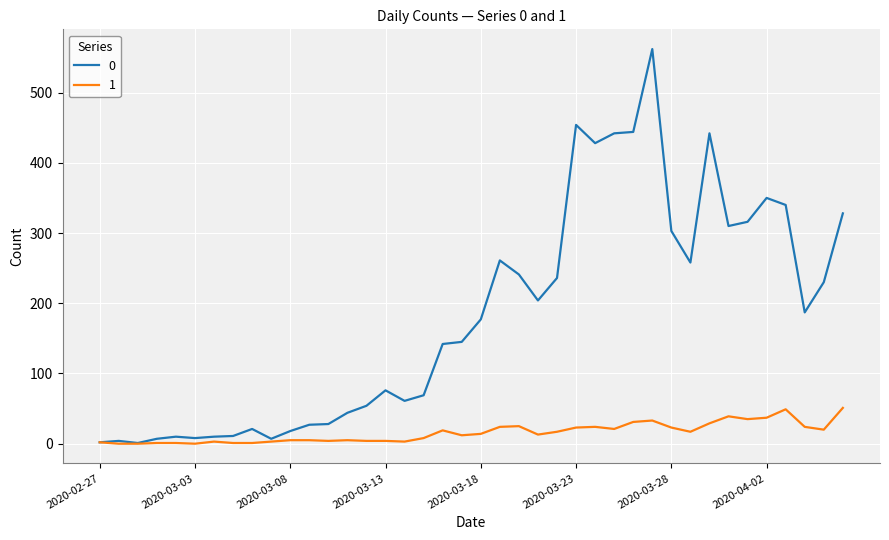

Rank the series by their maximum value, from highest to lowest.

0, 1